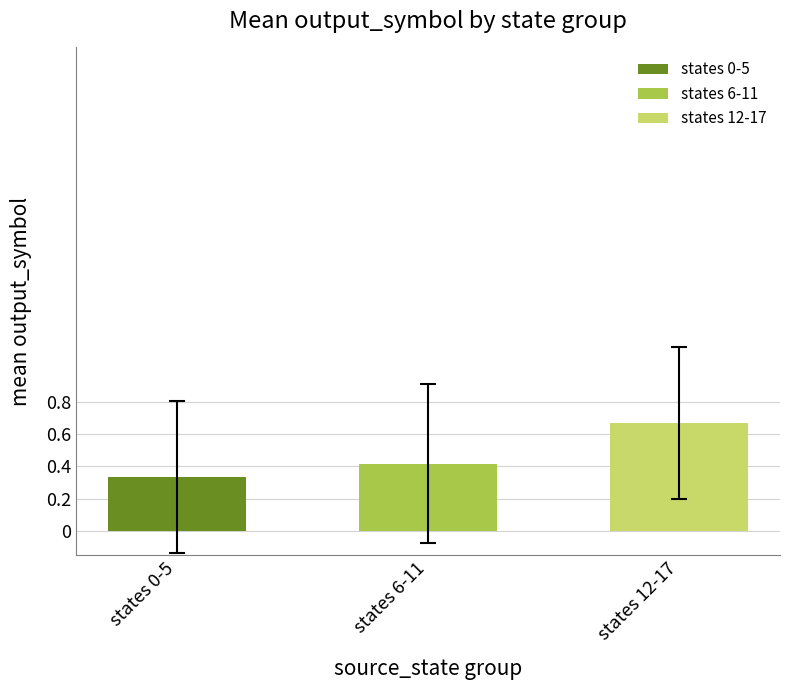

True or false: the data shows 0 at 4.

False